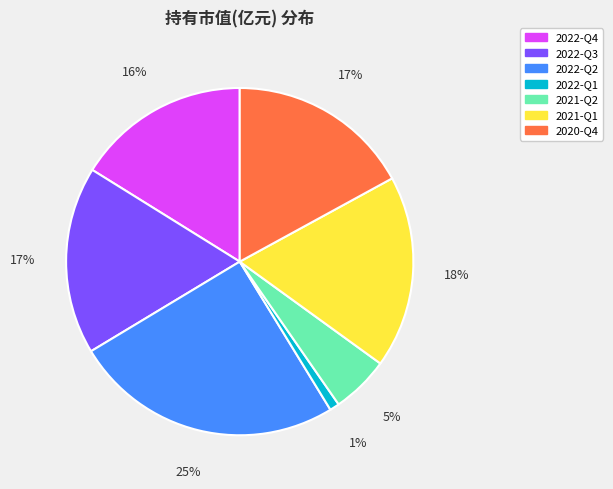

To the nearest percent, what is the difference between the largest and smallest slice percentages?

24%